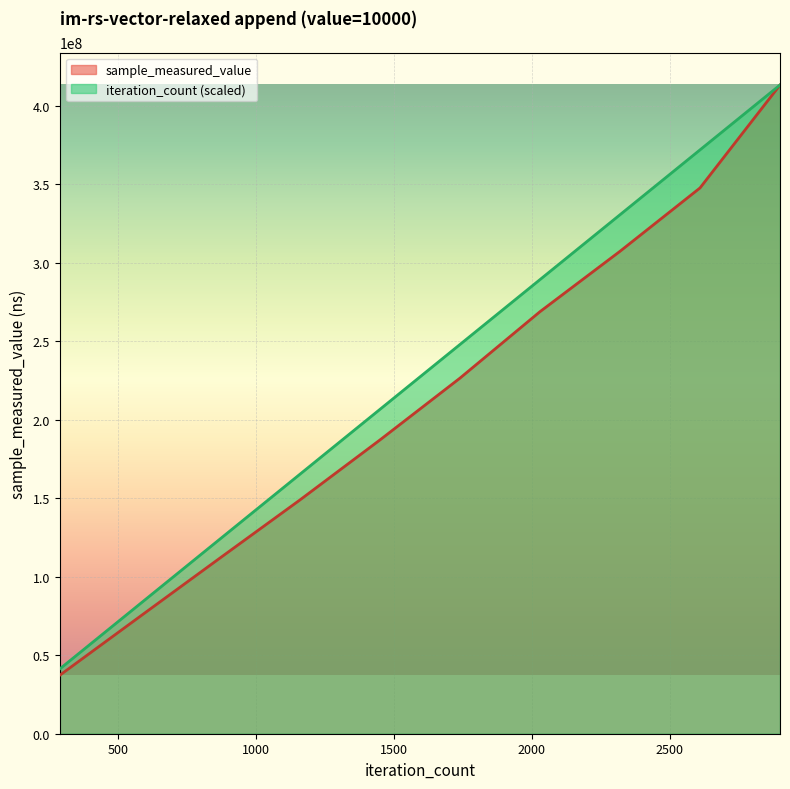

What is the smallest value displayed?

37282243.0